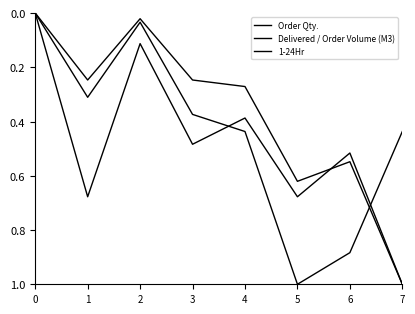

How many lines are shown in the chart?

3